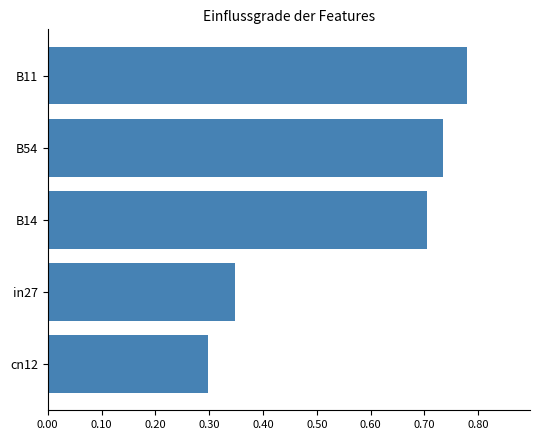

Rank the categories by value from lowest to highest.

cn12, in27, B14, B54, B11